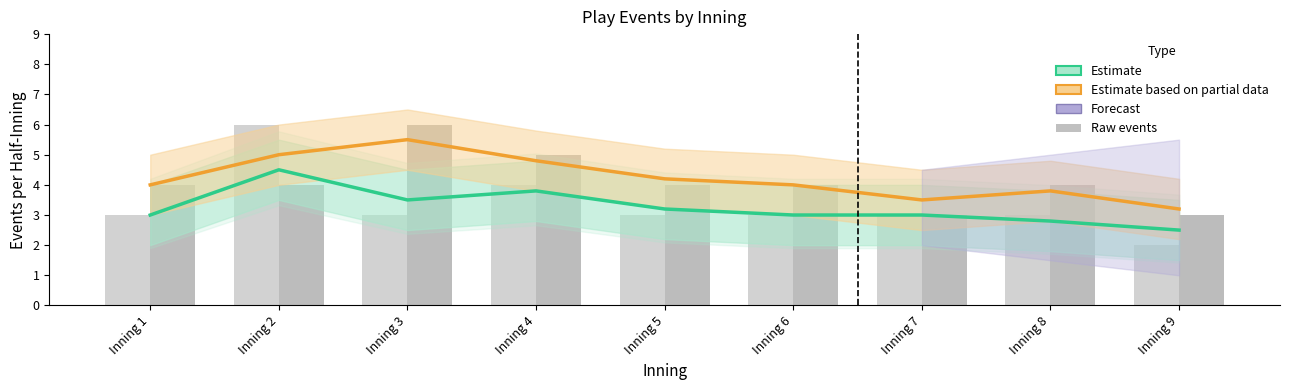

Are the bars grouped side by side (vs. stacked)?

Yes